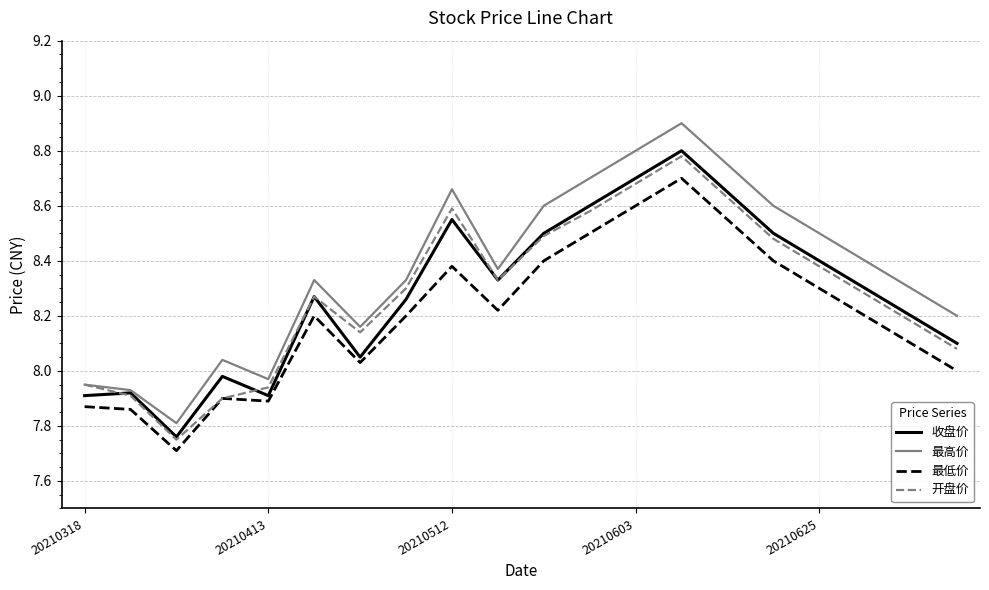

What is the highest value of the 最高价 series?

8.9